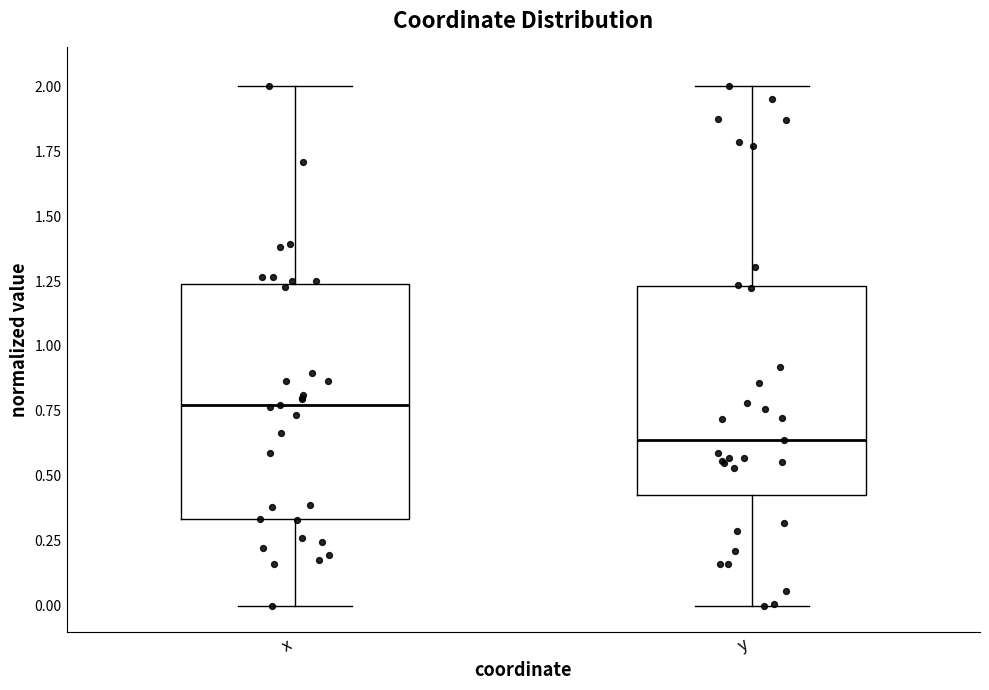

Reading left to right, transcribe this box plot: for each box, give where its median line is, the range the box spans, and where its two whiskers end, as read against the y-axis. The values are not printed on the chart, so give them approximately, as read against the axis.

x: median 0.75, box 0.35 to 1.25, whiskers 0.00 to 2.00
y: median 0.65, box 0.40 to 1.25, whiskers 0.00 to 2.00